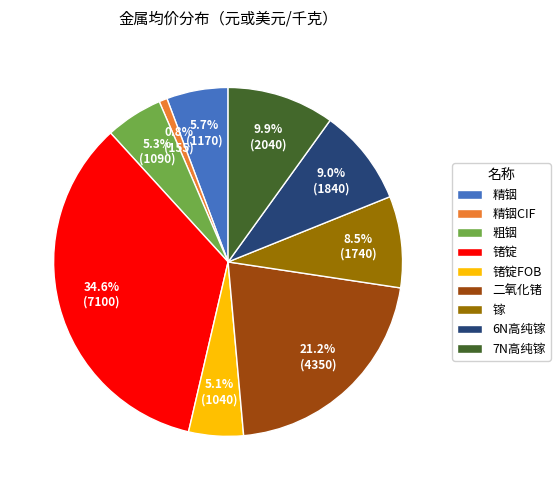

Is there a majority slice in this chart?

No